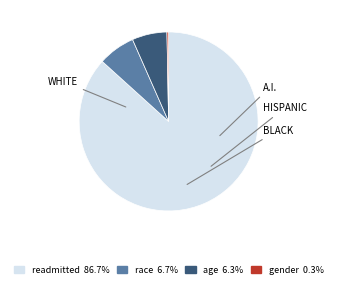

What is the largest slice in the pie chart?

readmitted